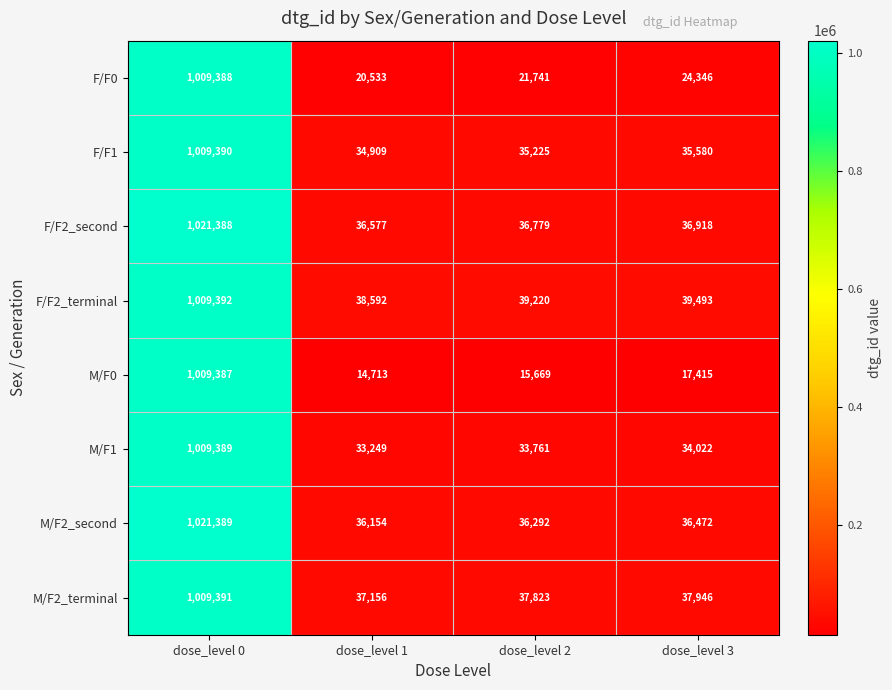

Is it true that M/F2_terminal equals 225996 at dose_level 0?

False